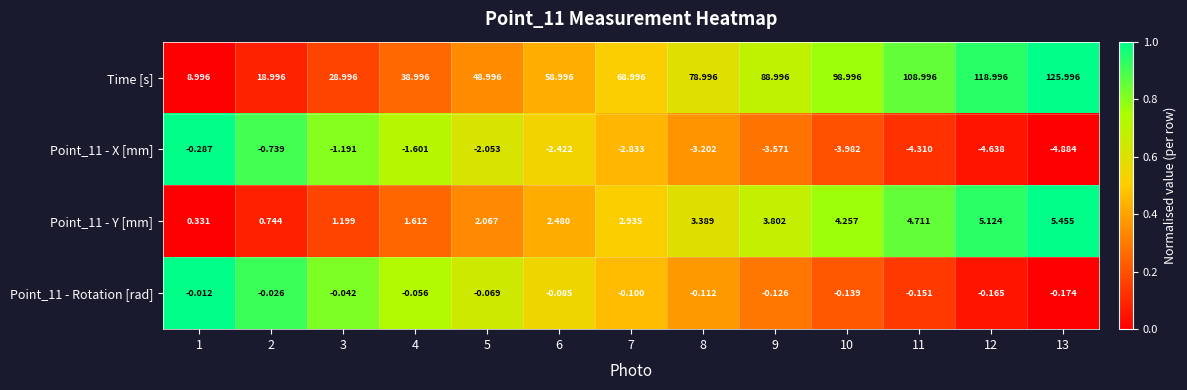

Which label corresponds to the smallest value in the chart?

13